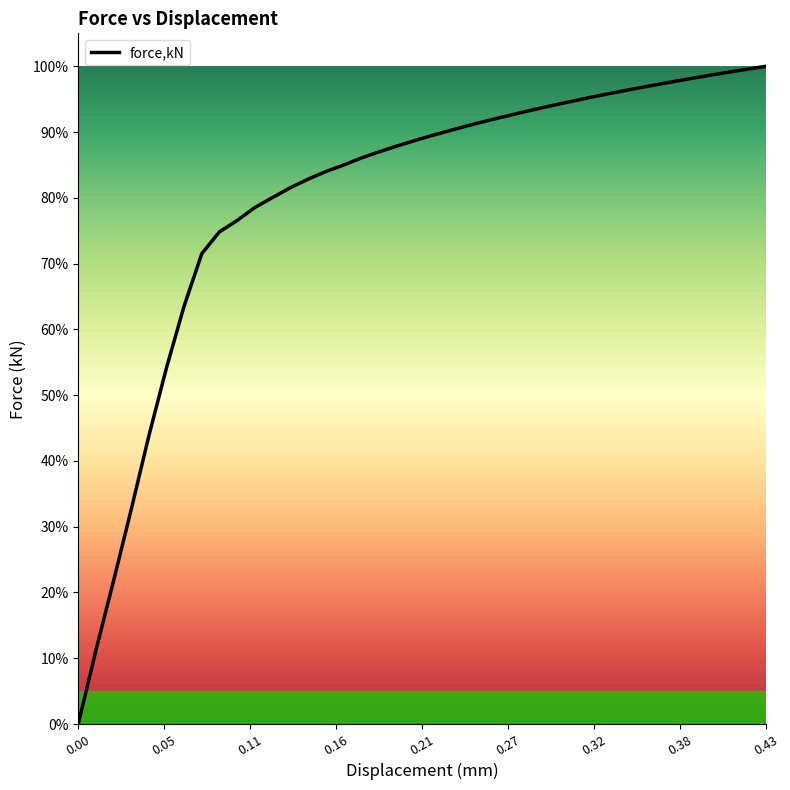

Reading left to right, list all the values displayed in this chart.

0.0	1.3	2.6	3.8	5.2	6.4	7.5	8.4	8.8	9.0	9.3	9.4	9.6	9.8	9.9	10.0	10.1	10.2	10.4	10.4	10.5	10.6	10.7	10.8	10.9	11.0	11.0	11.1	11.2	11.2	11.3	11.4	11.4	11.5	11.5	11.6	11.6	11.7	11.7	11.8